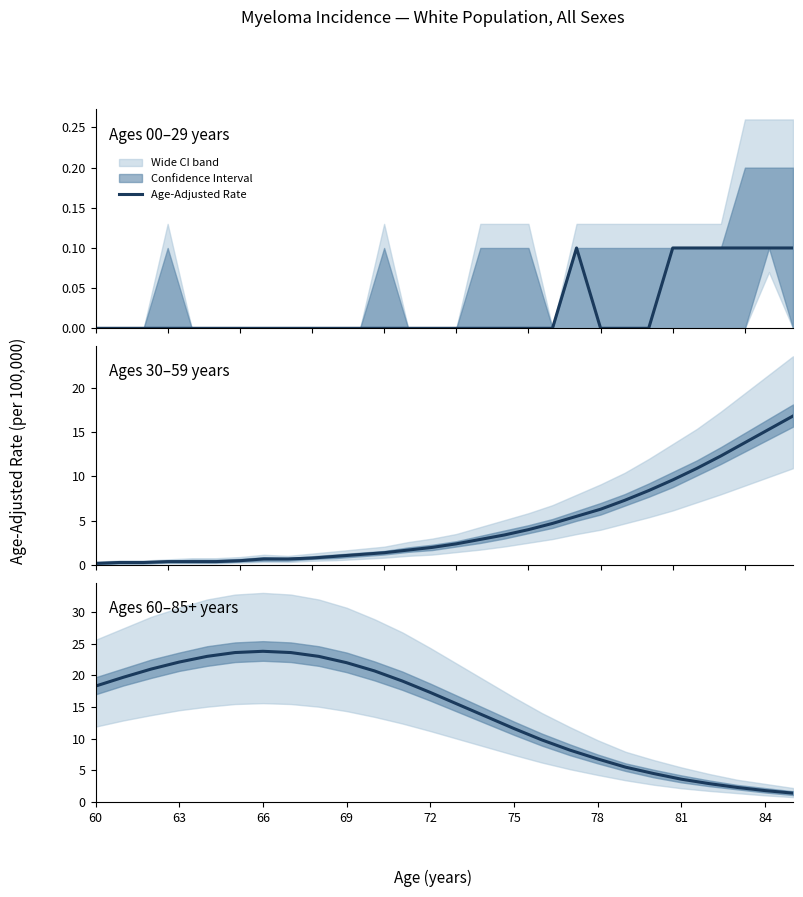

Reading right to left, what are all the values shown in this chart?

1.4	1.8	2.3	2.9	3.6	4.5	5.5	6.8	8.2	9.8	11.6	13.5	15.4	17.3	19.1	20.7	22.0	23.0	23.6	23.8	23.6	23.0	22.1	21.0	19.7	18.3